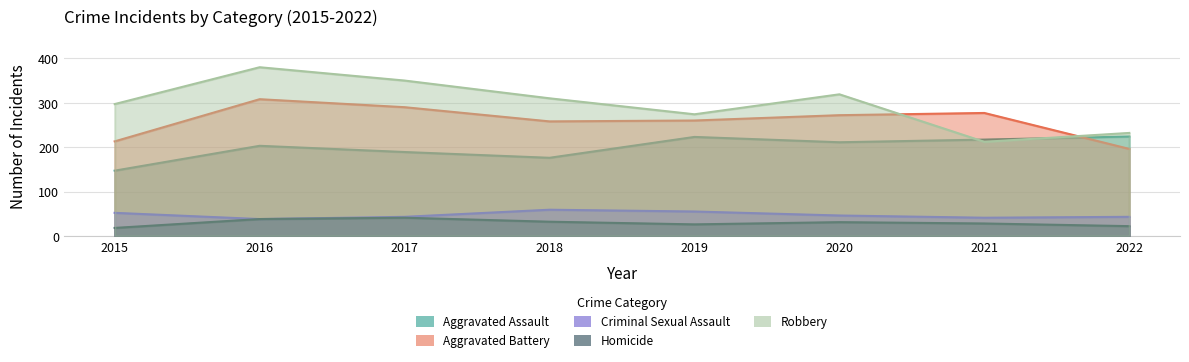

True or false: Robbery and Aggravated Assault cross at least once.

True